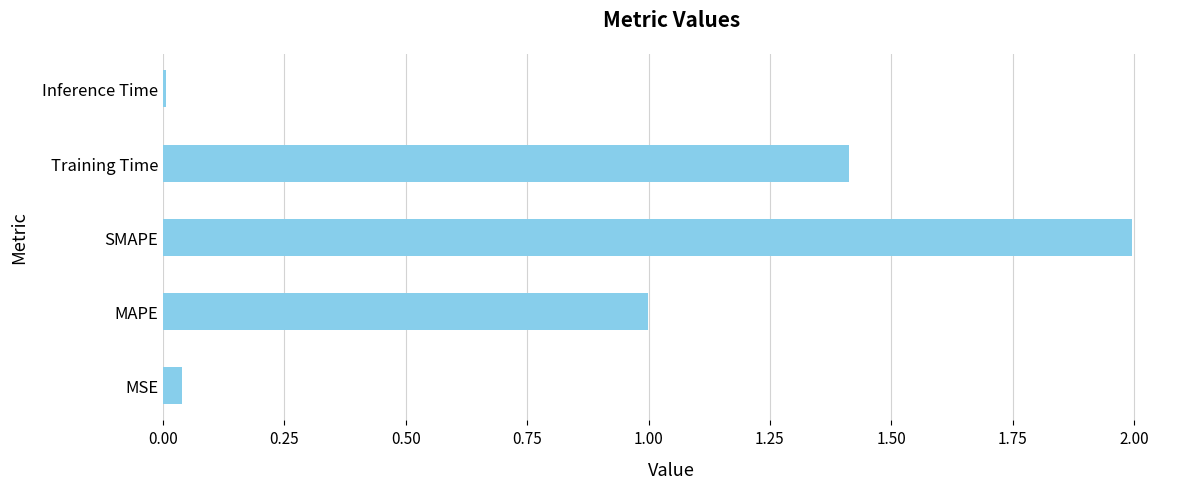

What value does the data have at Training Time?

1.4